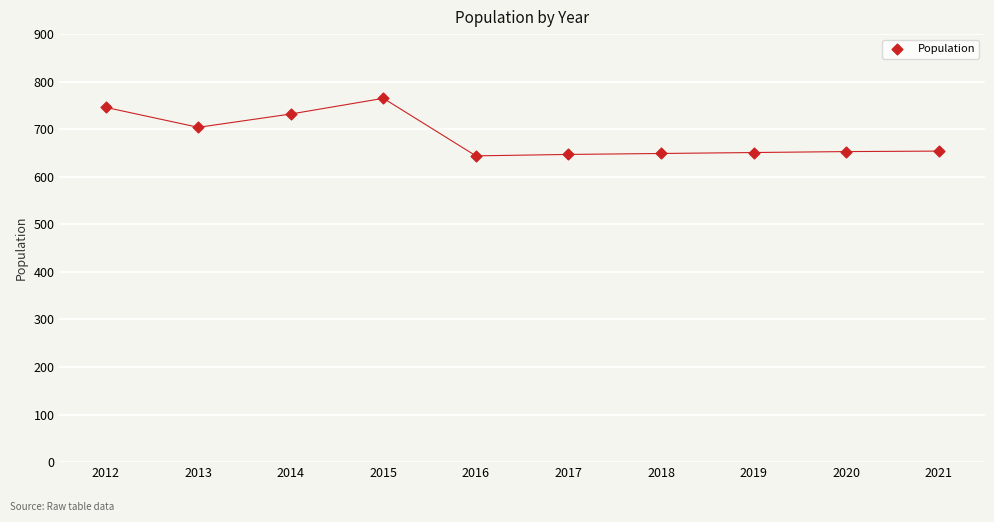

What is the range of X values (max minus min)?

9